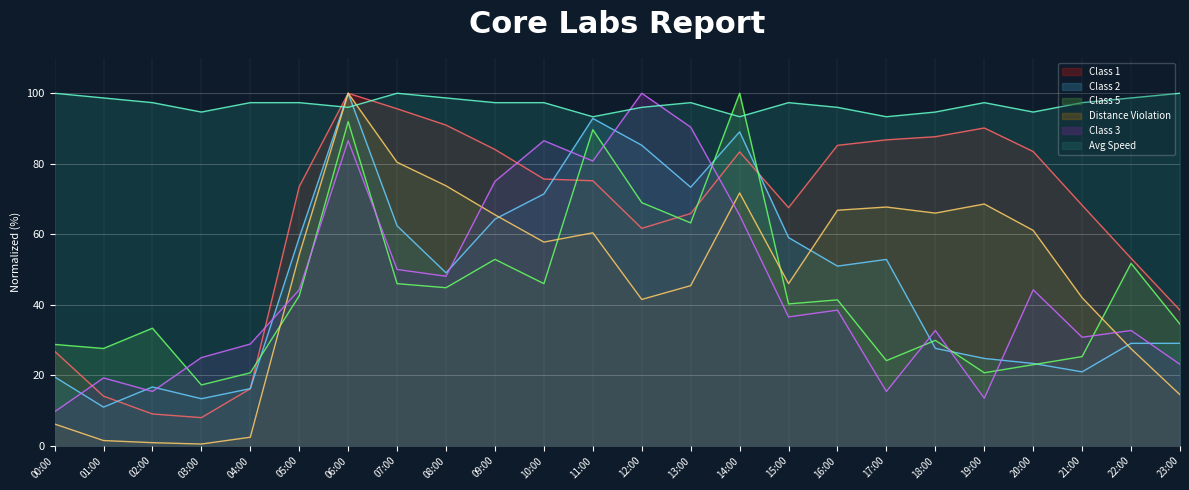

What is the difference between the Distance Violation values at 14:00 and 01:00?

70.3